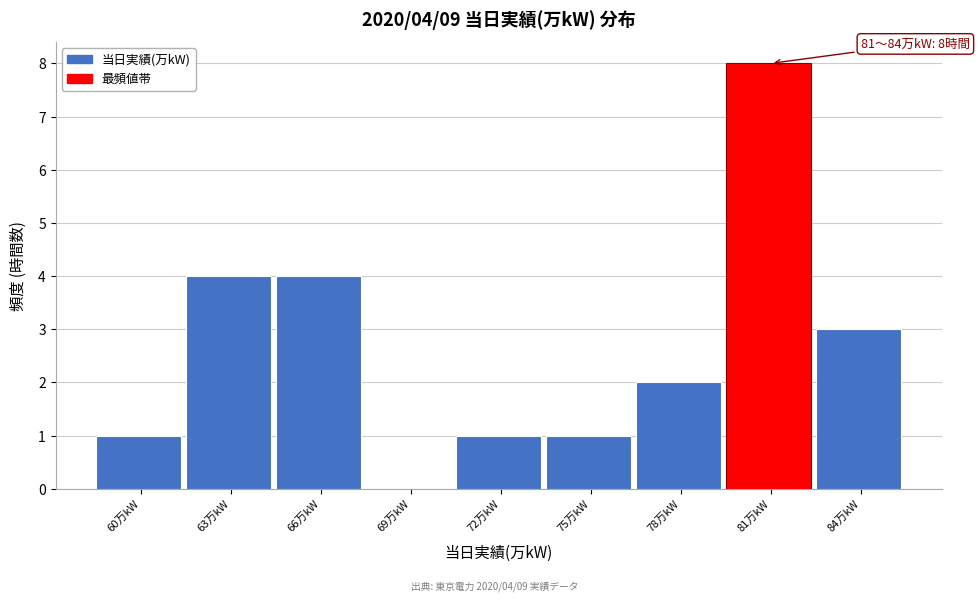

Reading left to right, extract all data points from this chart.

60万kW=1	63万kW=4	66万kW=4	69万kW=0	72万kW=1	75万kW=1	78万kW=2	81万kW=8	84万kW=3